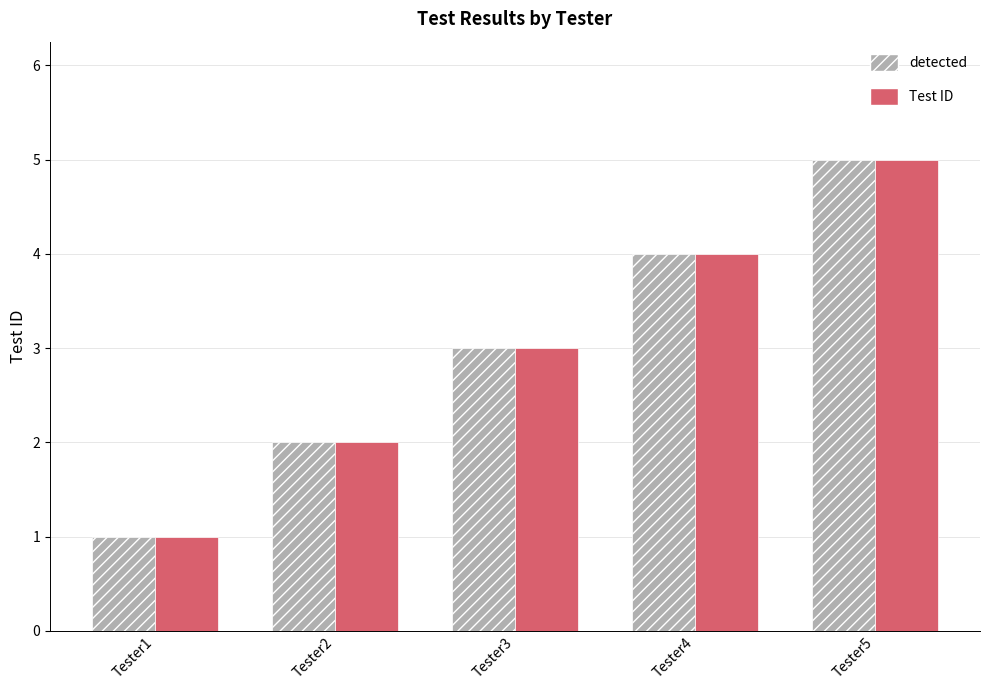

Count the number of data series in this chart.

2